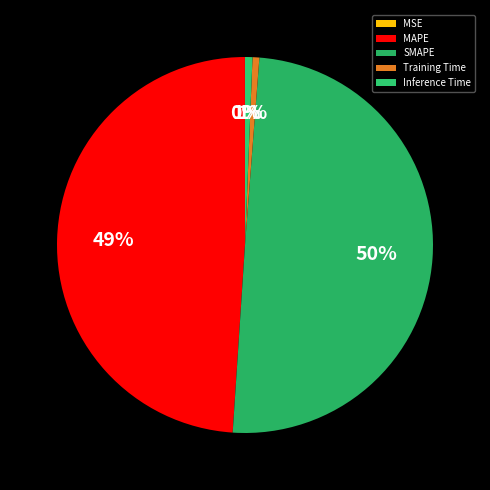

Does Inference Time account for over 50% of the chart?

No